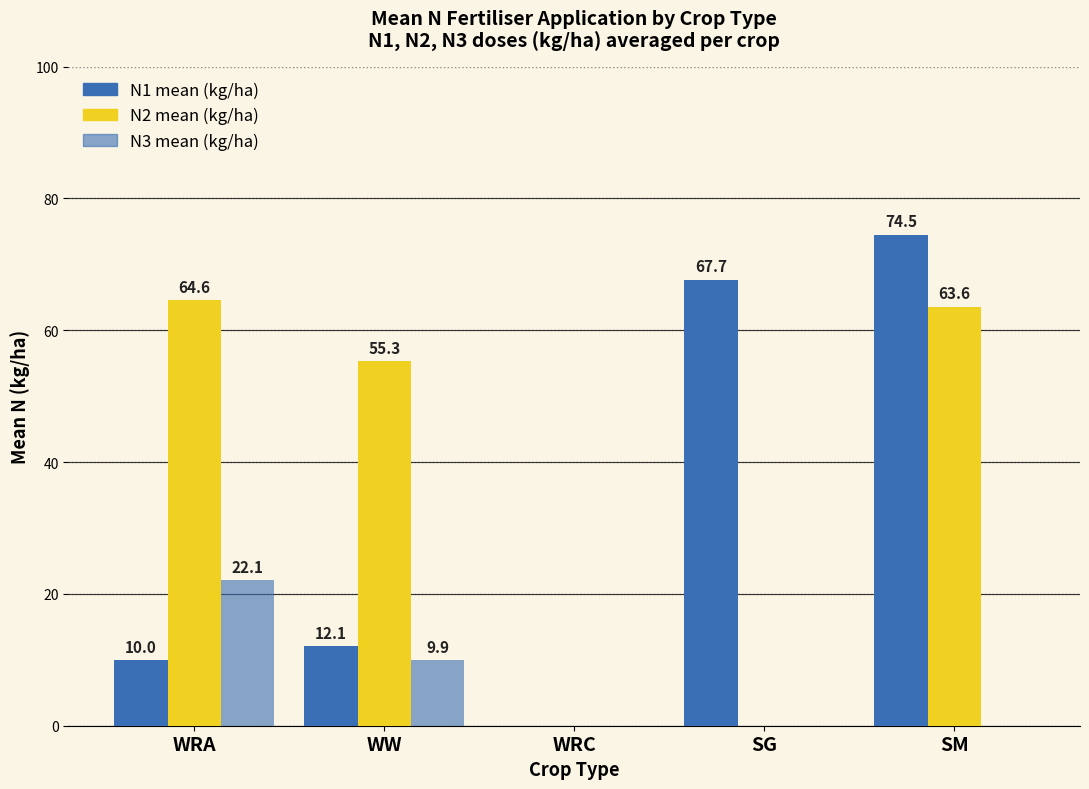

Count the number of data series in this chart.

3